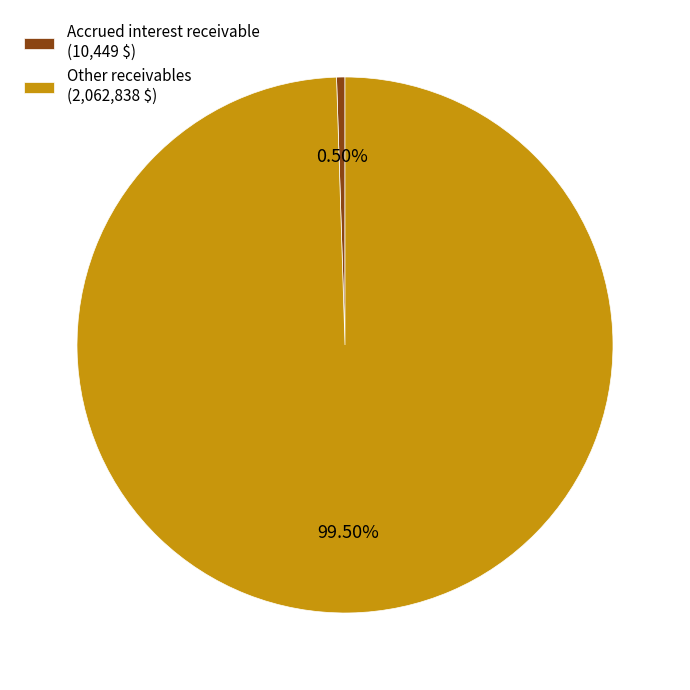

How many segments does this pie chart have?

2